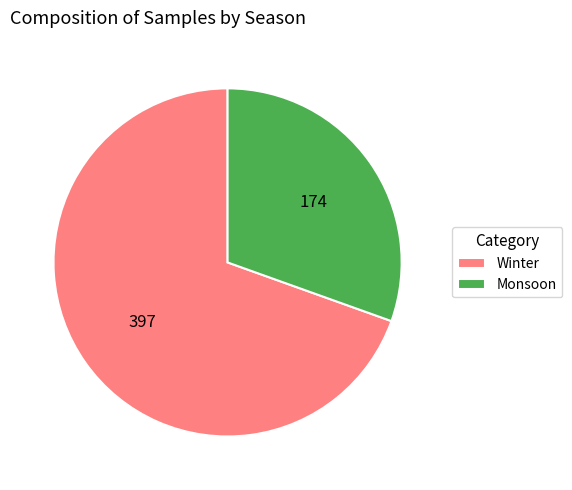

Does Monsoon represent more than half of the total?

No